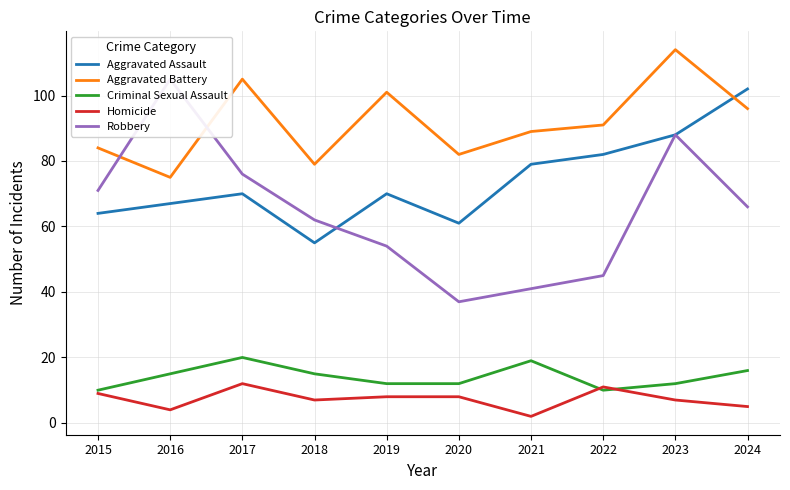

What is the spread (max minus min) of values at 2023?

107